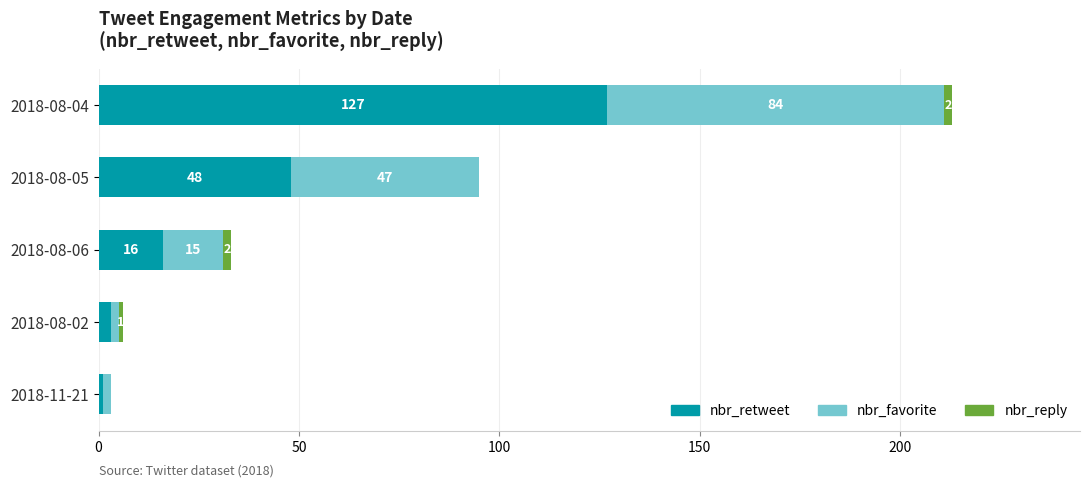

At which category is the sum across all series the highest?

2018-08-04